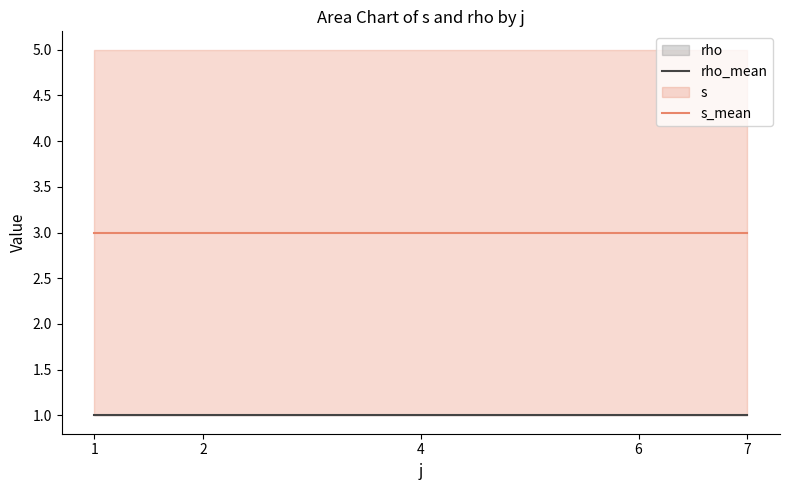

What is the value of the rho_mean point at the 4th from the left?

1